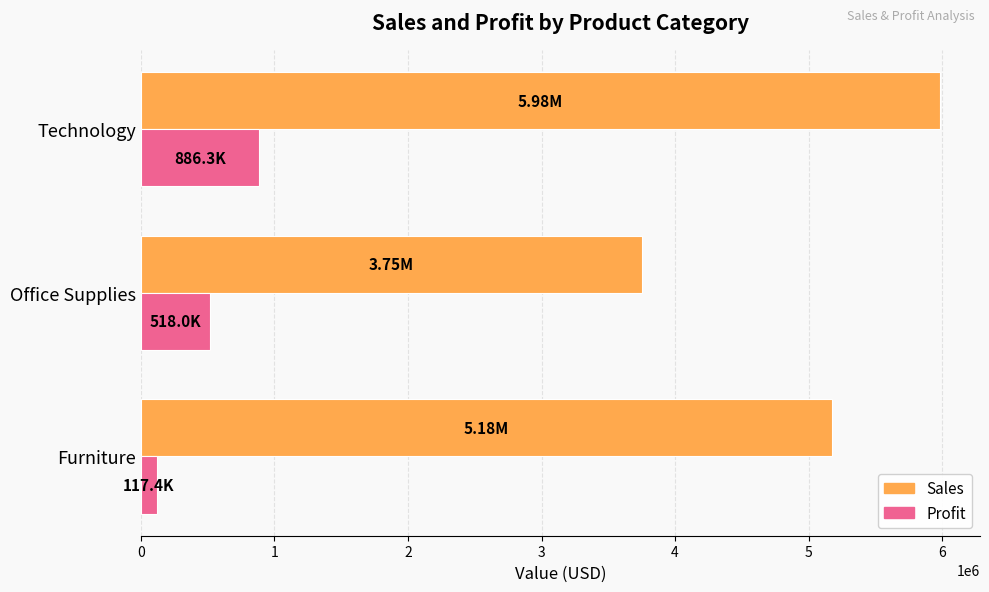

List the labels in order of Sales value, largest first.

Technology, Furniture, Office Supplies